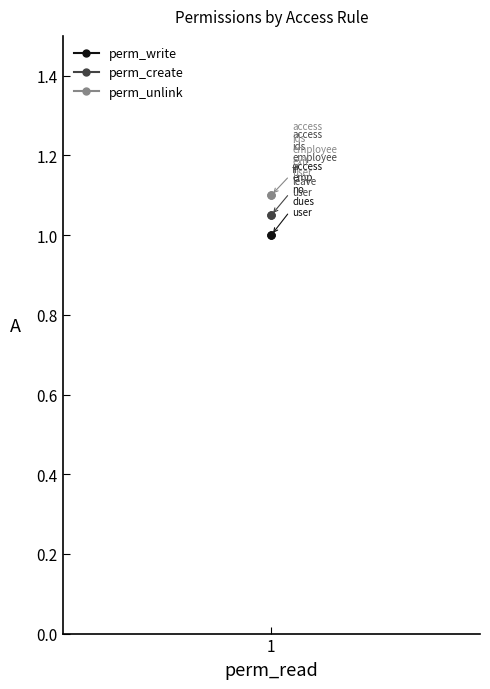

At 1, list the series in order from largest to smallest.

perm_unlink, perm_create, perm_write